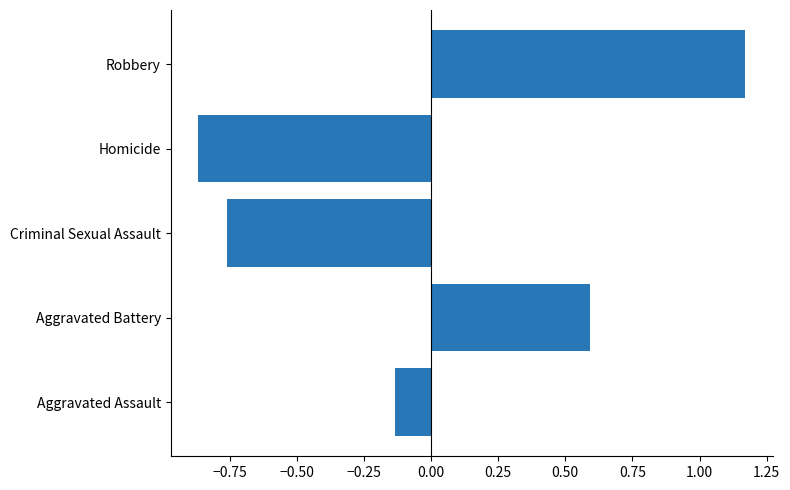

At which label is the value closest to 0?

Aggravated Assault